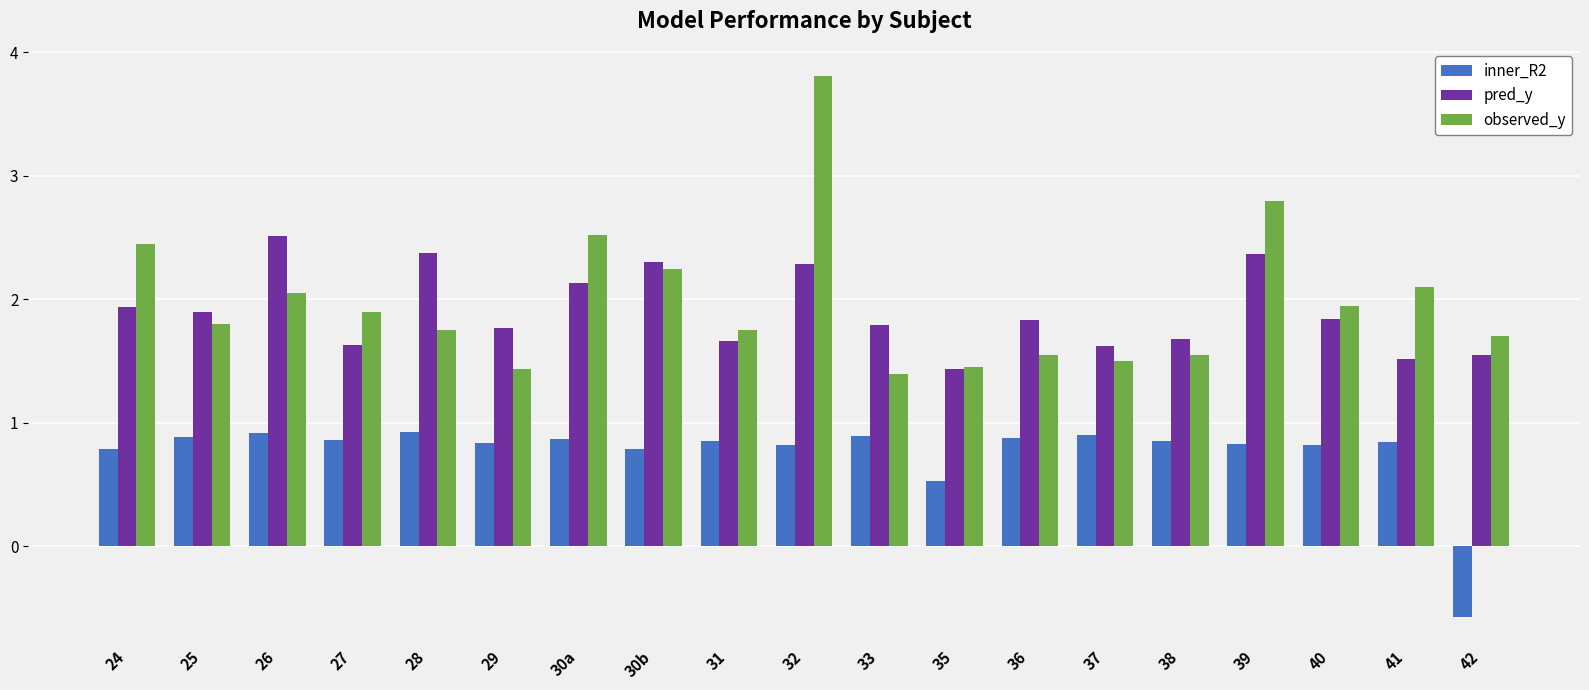

At which label does inner_R2 first exceed 0?

24